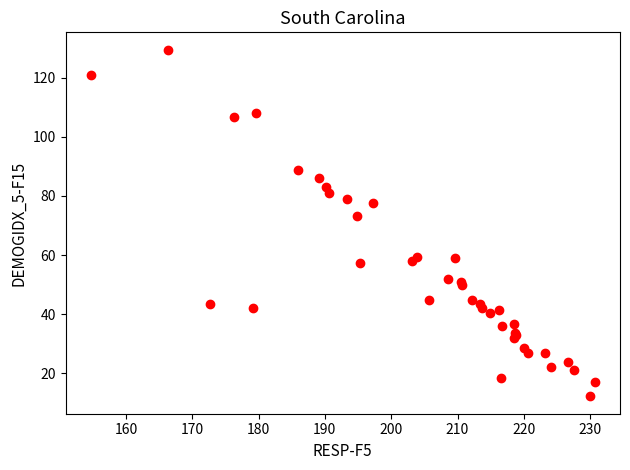

What Y value in the scatter plot is closest to 70?

73.3